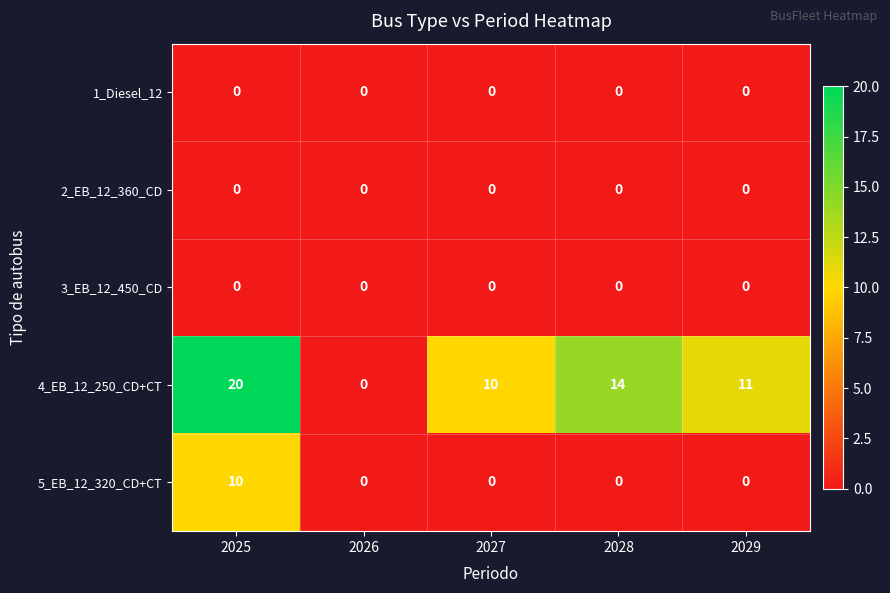

True or false: 3_EB_12_450_CD has a value of 0 at 2029.

True